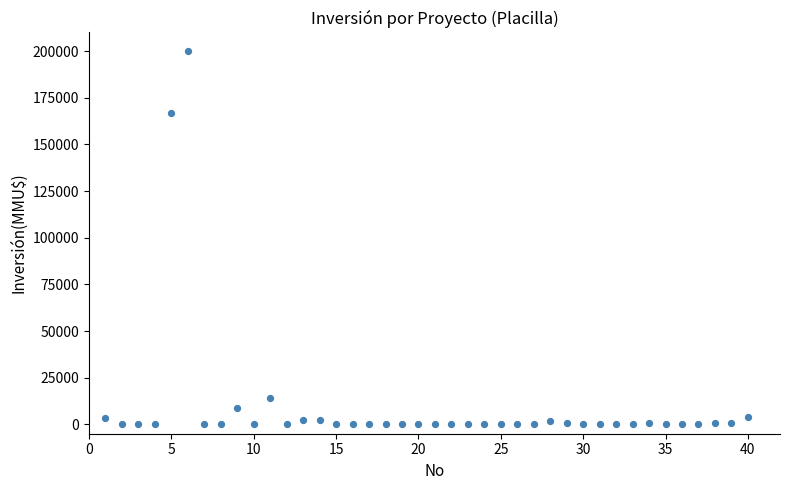

What Y value in the scatter plot is closest to 100000?

167000